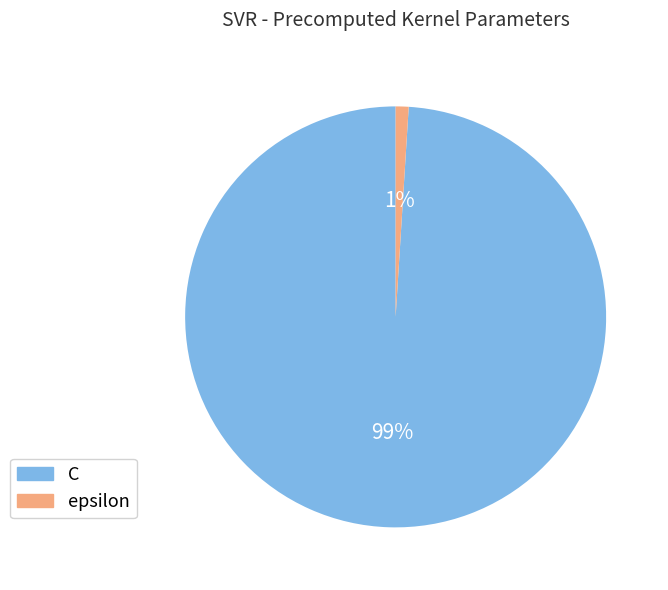

Does C represent more than half of the total?

Yes